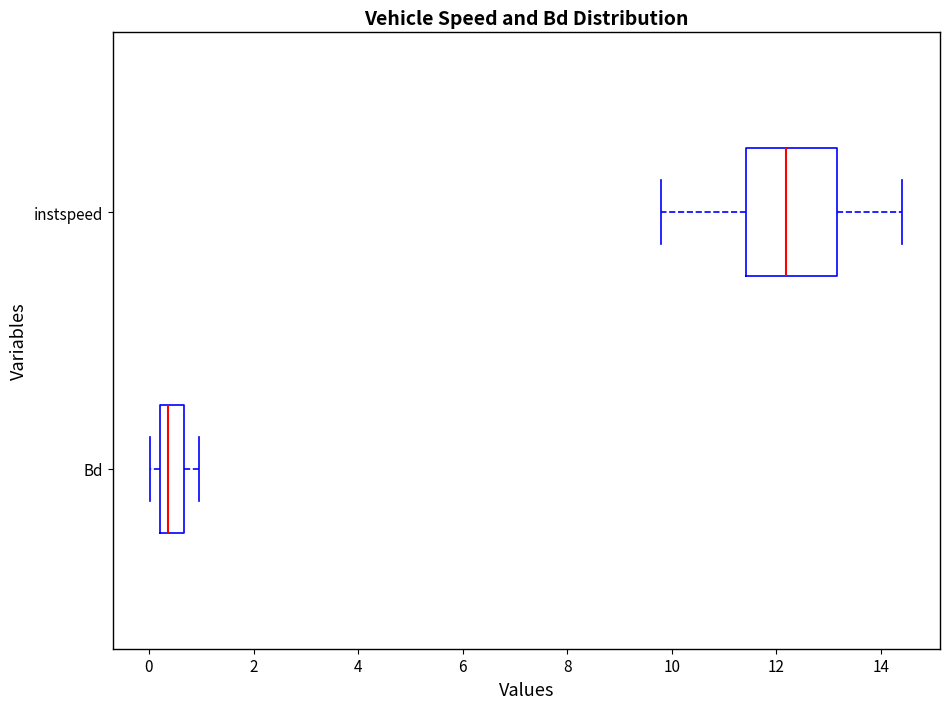

Where does the median line of the box for Bd sit on the x-axis? The values are not printed on the chart, so give them approximately, as read against the axis.

0.4